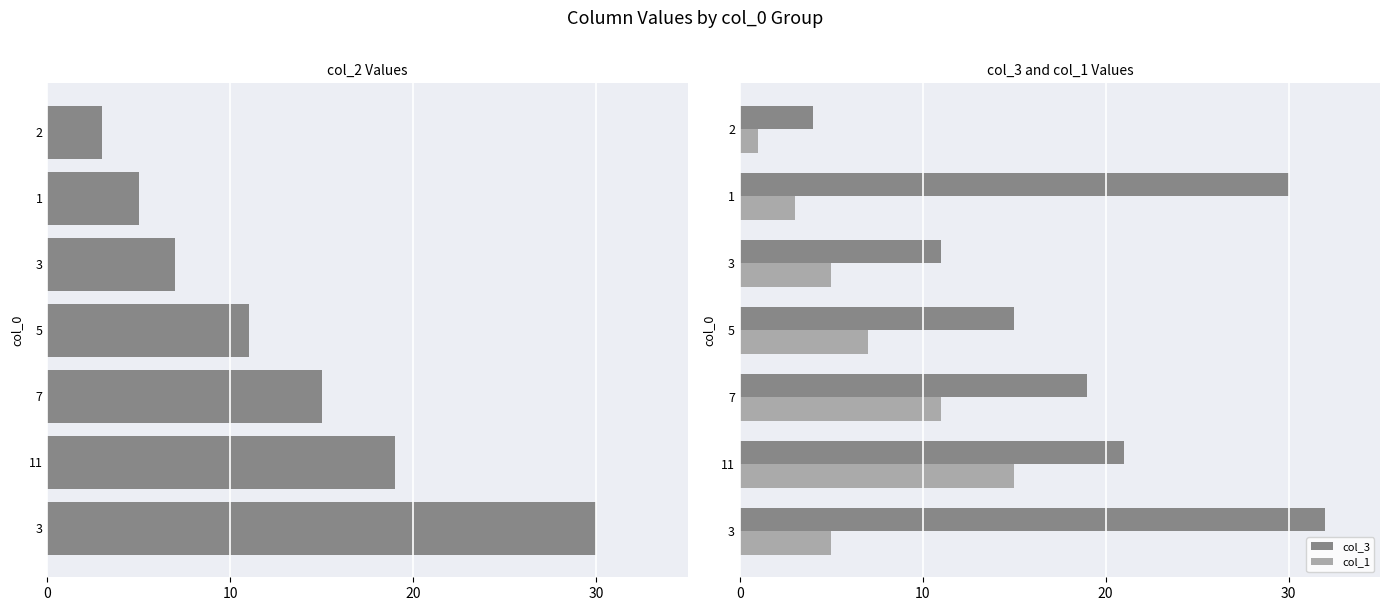

How many bars are there in total?

21